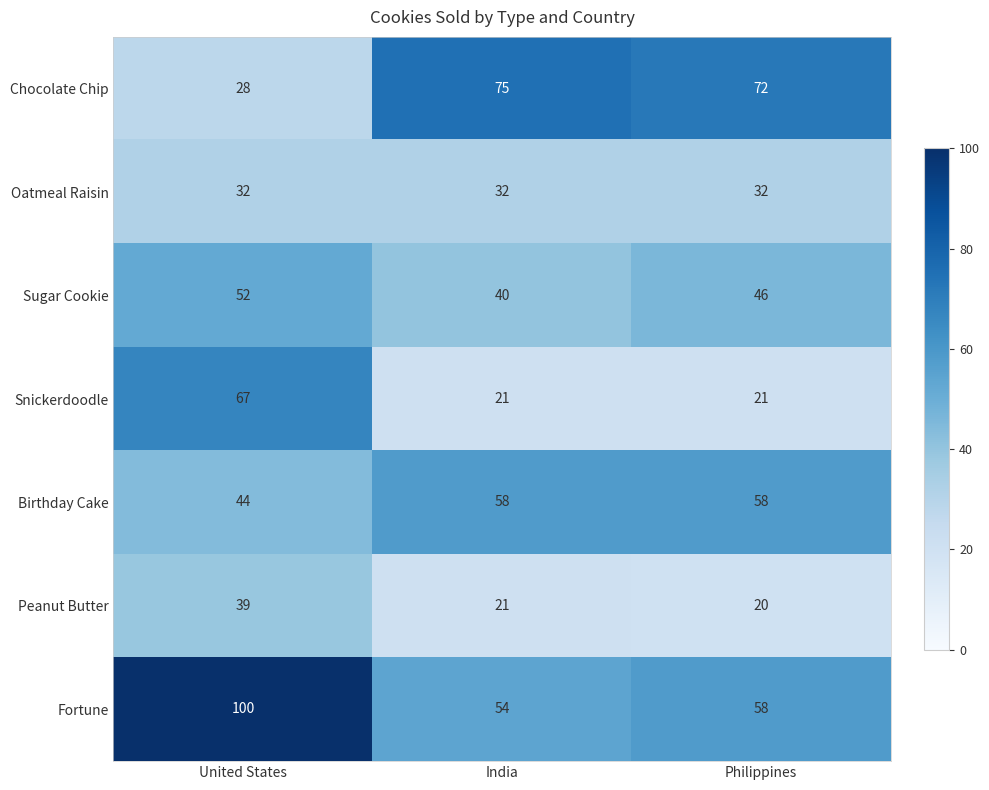

What is the sum of all Chocolate Chip values?

175